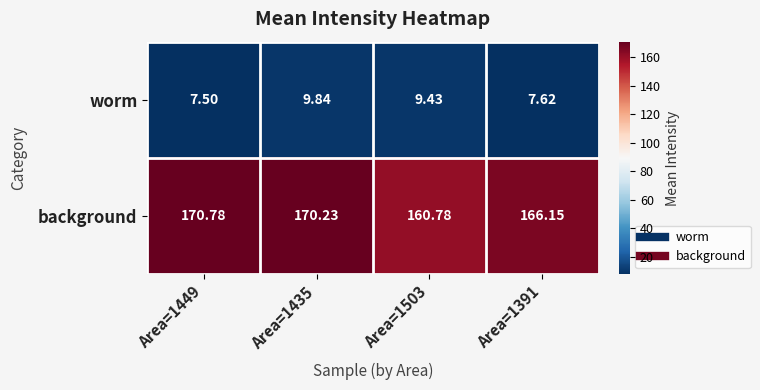

Which series has the largest range (max minus min)?

background